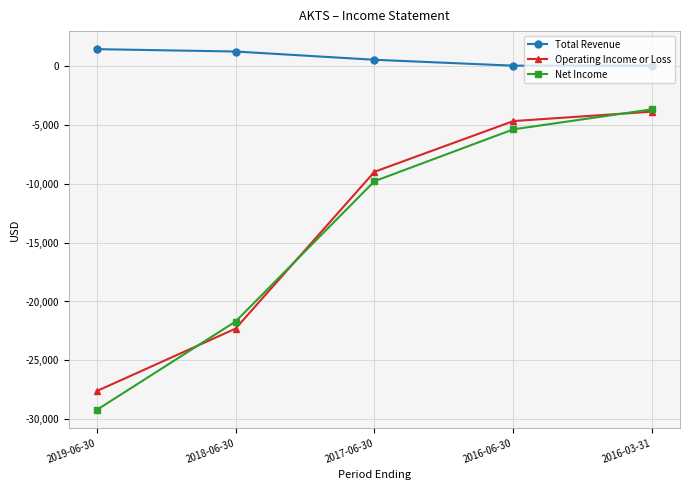

What is the maximum value for Operating Income or Loss?

-3900